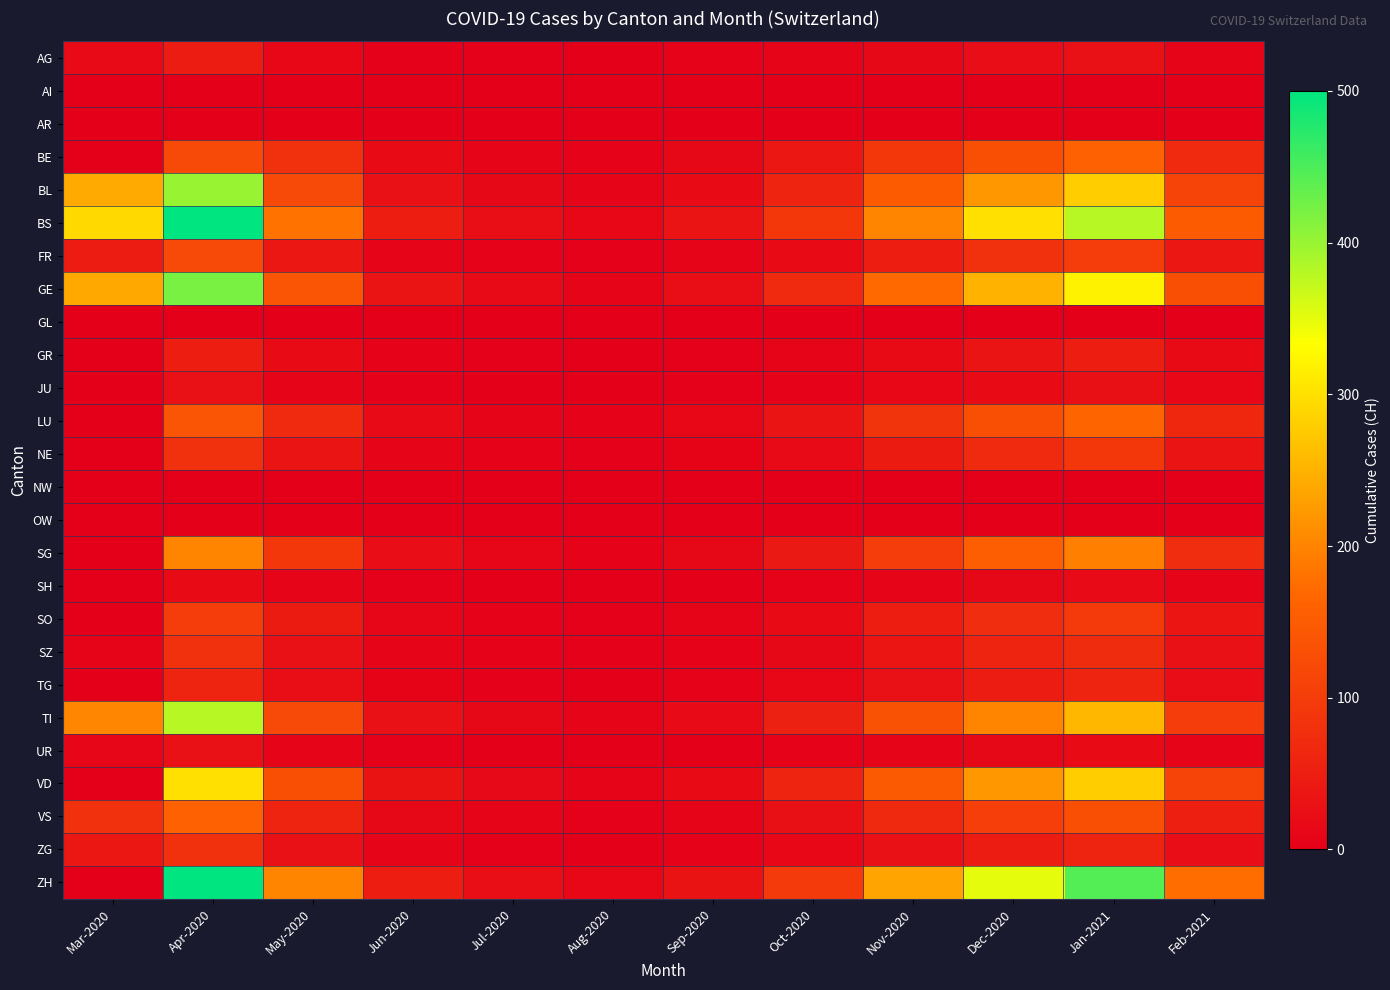

Count the number of categories in the chart.

12